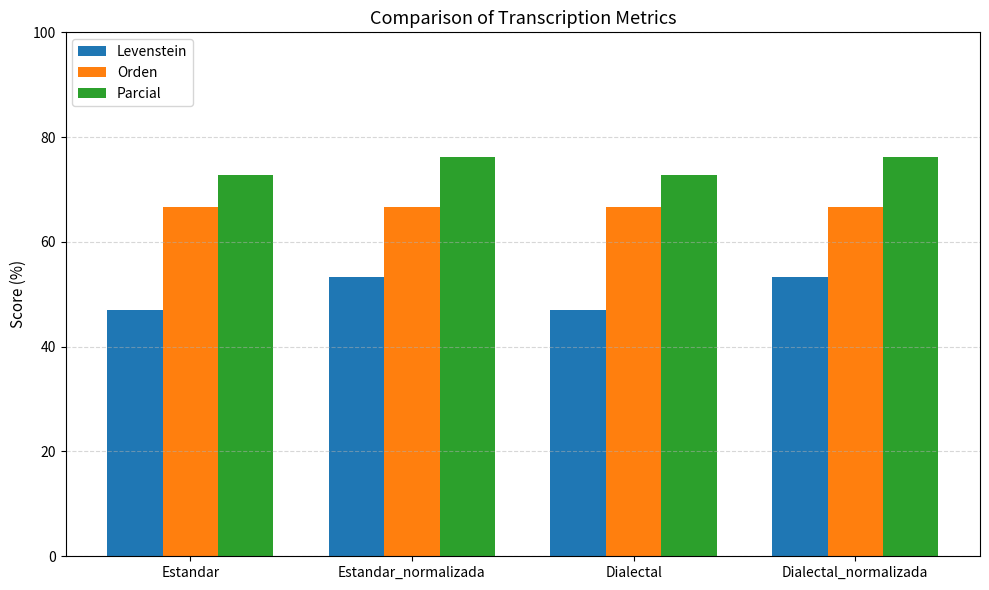

What is the difference between the highest and lowest values at Dialectal?

25.7